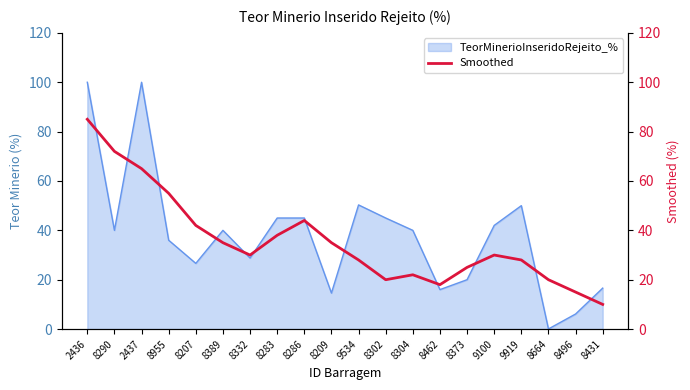

Reading left to right, extract all data points from this chart.

85	72	65	55	42	35	30	38	44	35	28	20	22	18	25	30	28	20	15	10